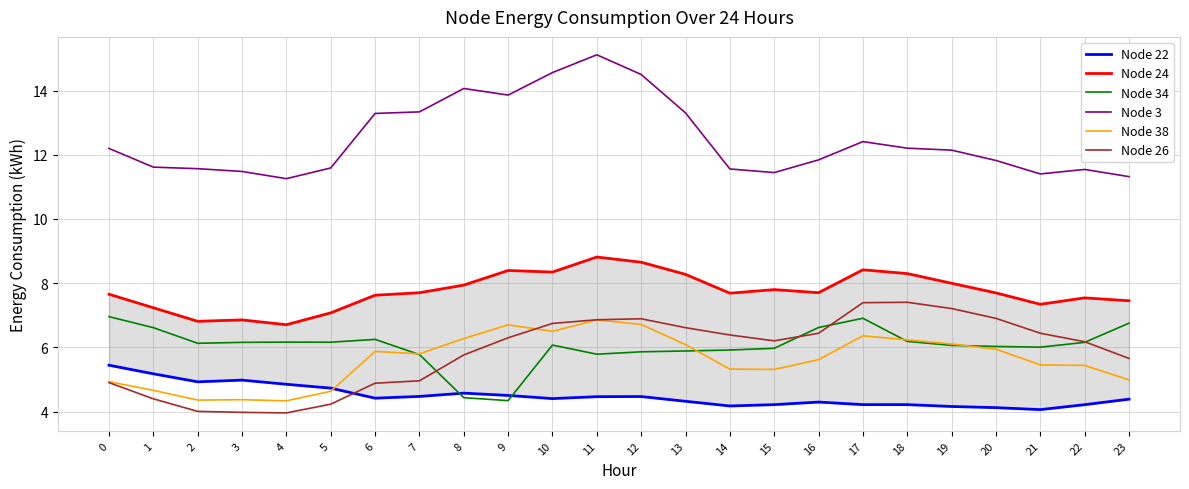

Which series has the widest spread of values?

Node 3